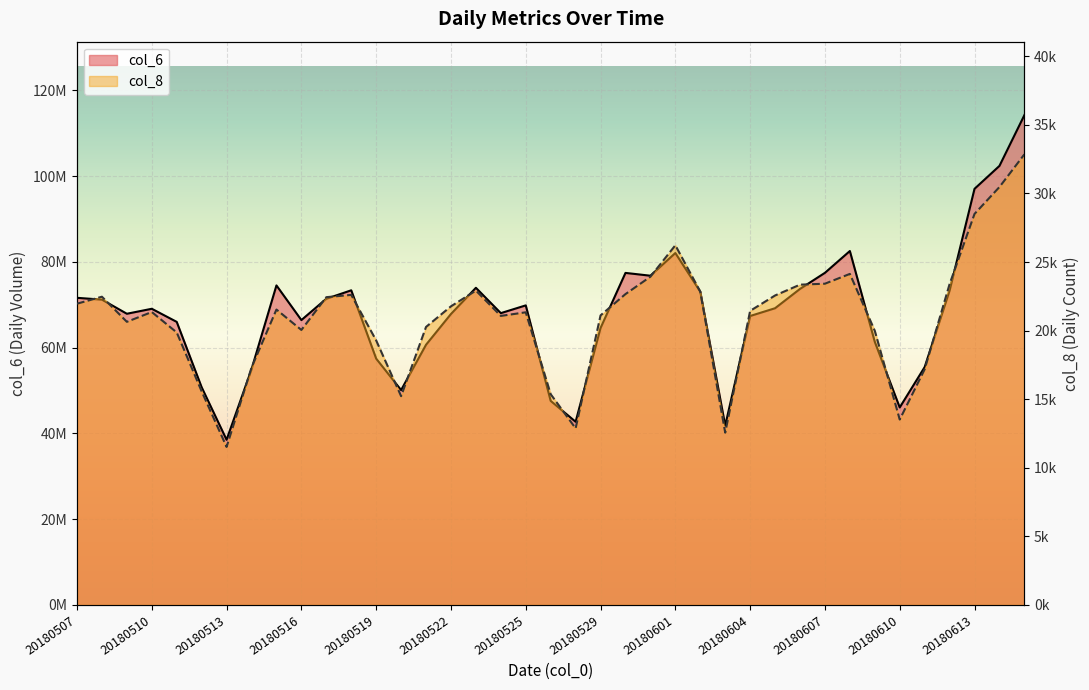

Is it true that col_6 equals 71380682.0 at 20180517?

True